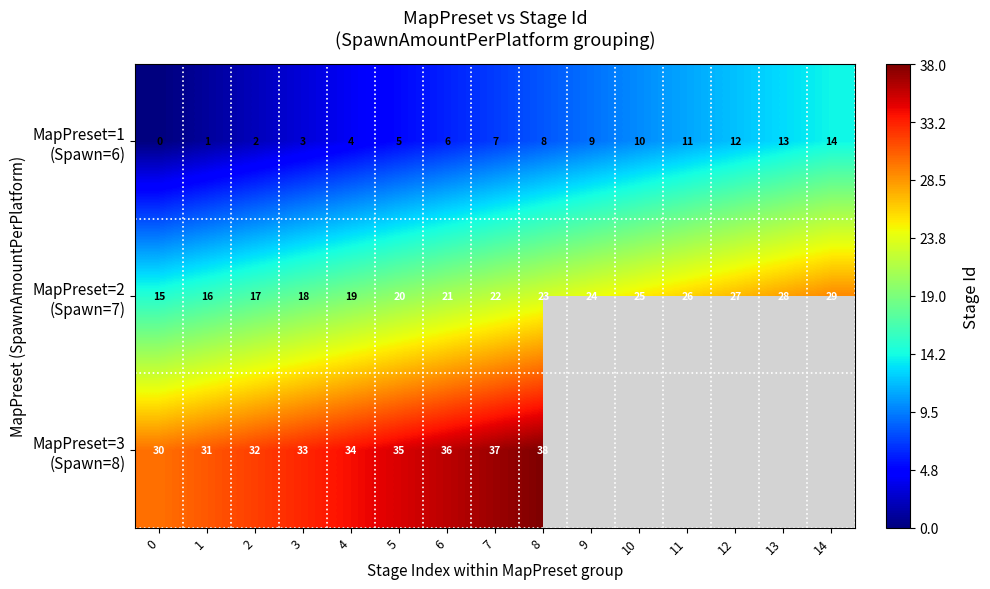

What is the difference between the highest and lowest values at 2?

30